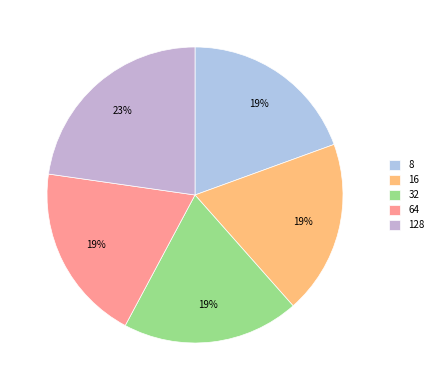

How many segments does this pie chart have?

5